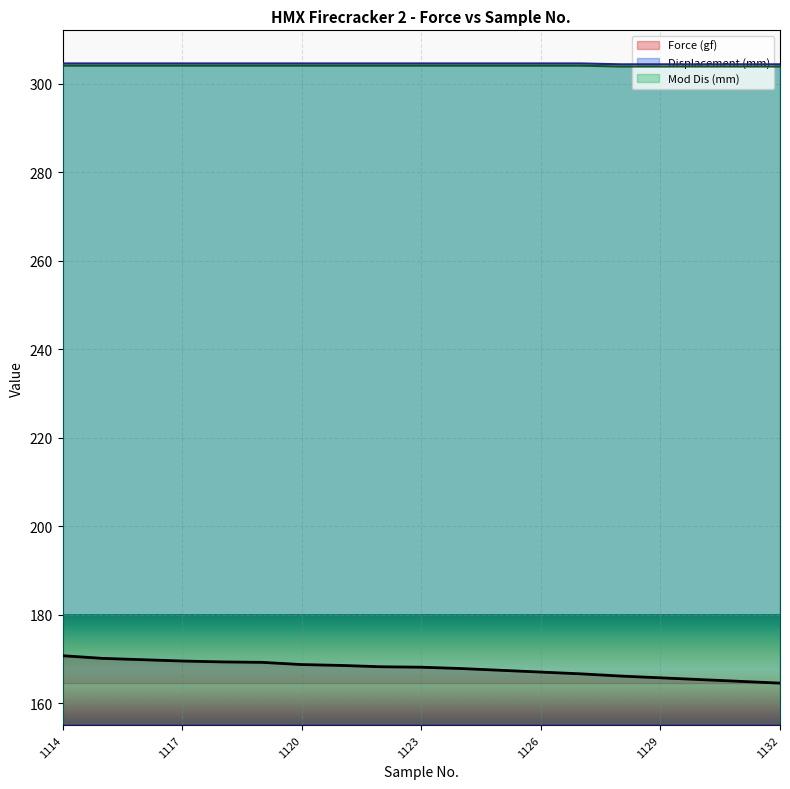

What is the sum of all Displacement (mm) values?

5786.4